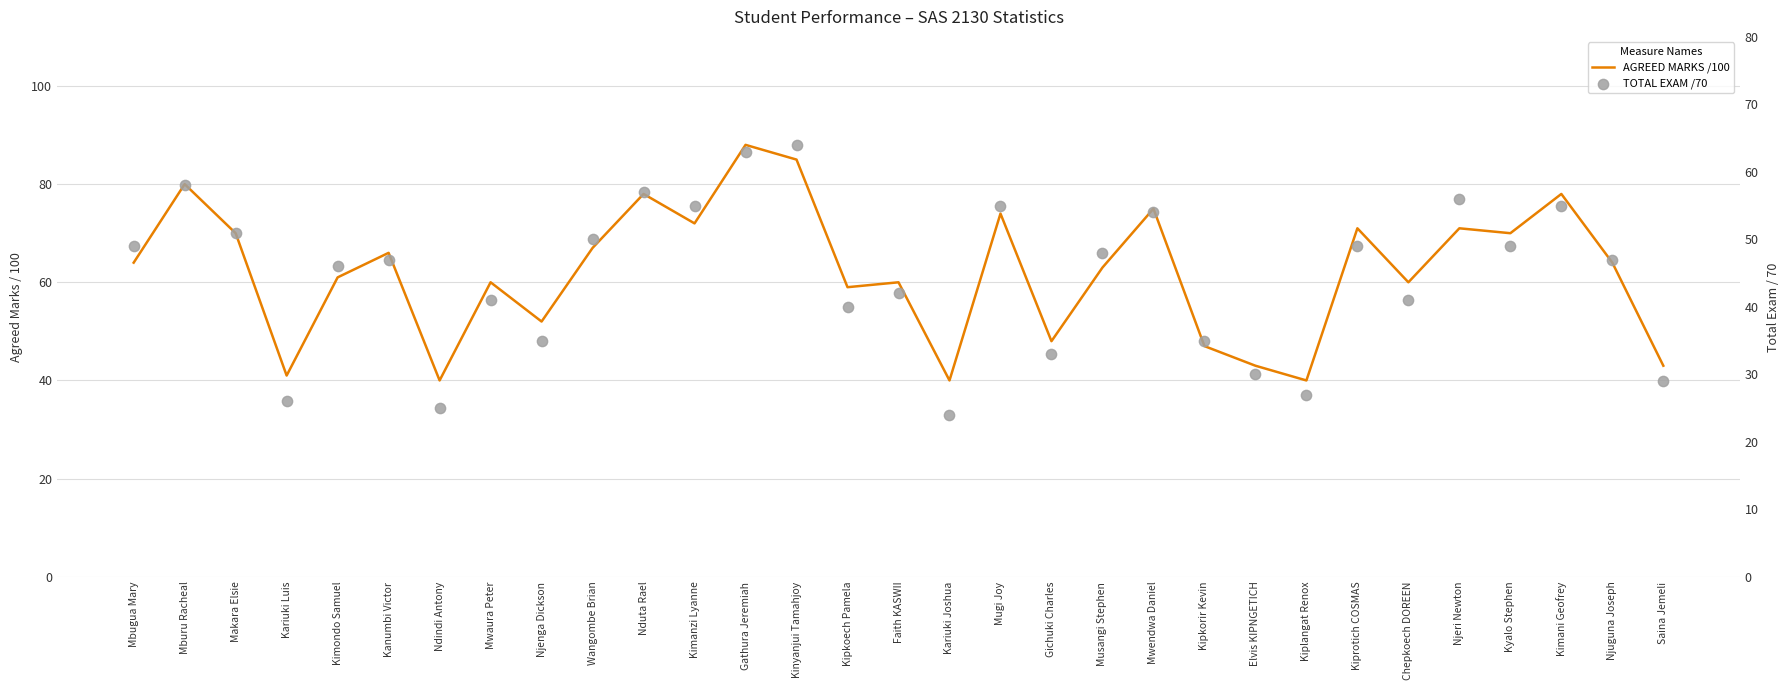

At which category is the sum across all series the highest?

Gathura Jeremiah